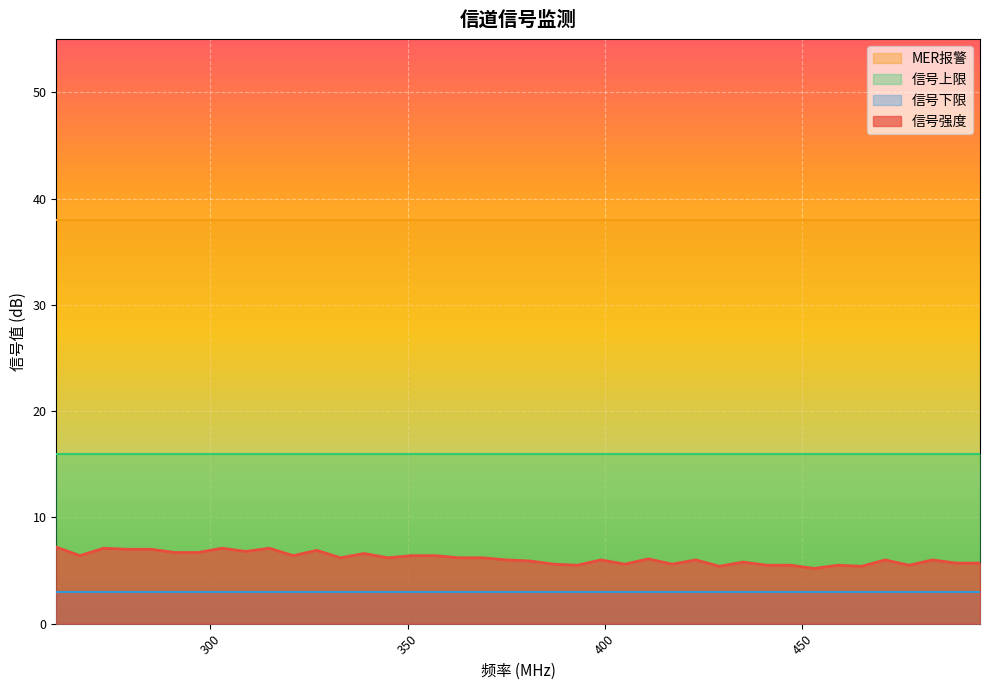

Count the number of data series in this chart.

4